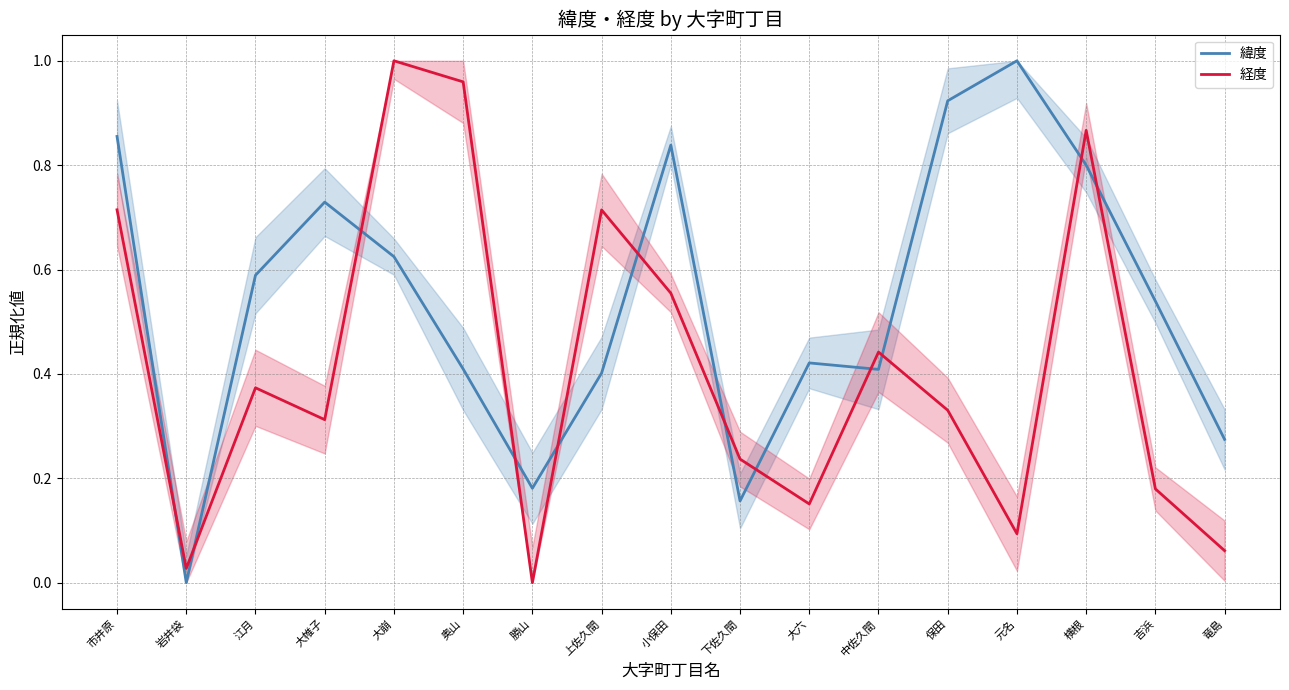

What is the difference between the second highest and minimum values in the 緯度 series?

0.9